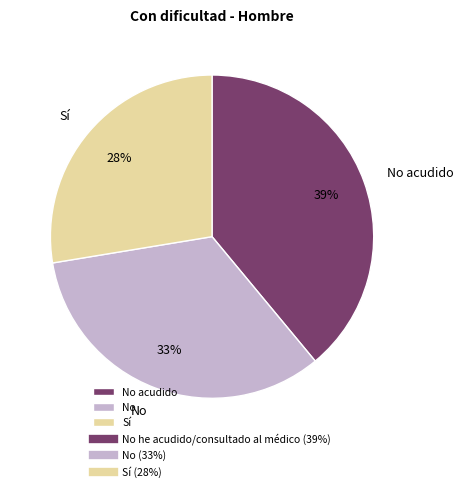

Does any single category account for the majority?

No